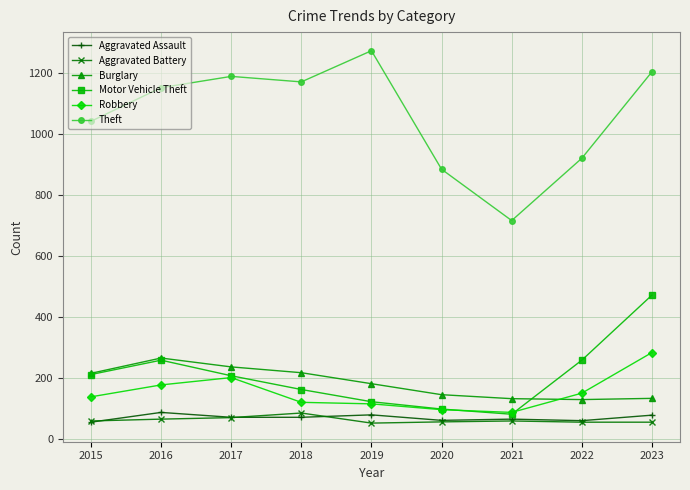

True or false: Aggravated Assault and Robbery cross at least once.

False